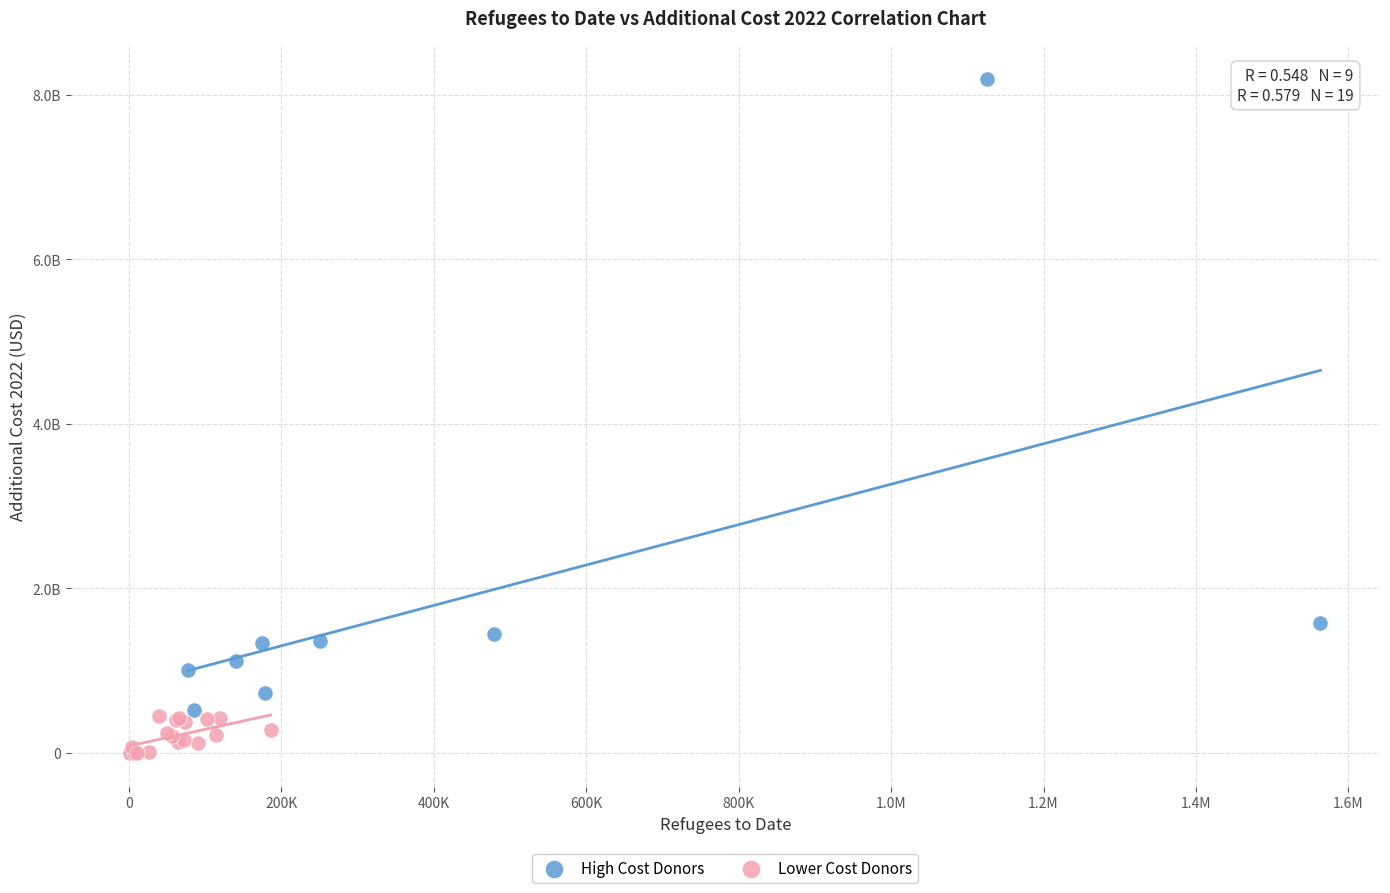

What are all the series names shown in the legend?

High Cost Donors, Lower Cost Donors